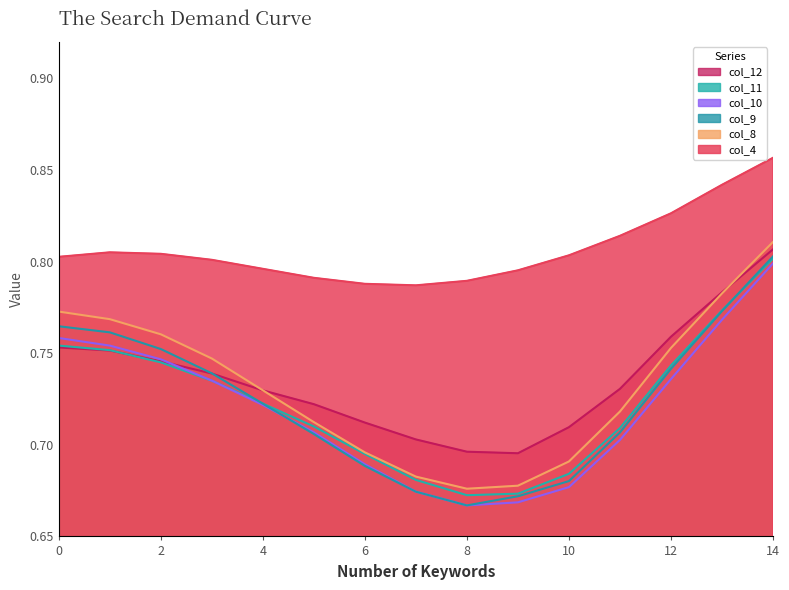

What is the value of the col_8 point at the 3rd from the left?

0.8